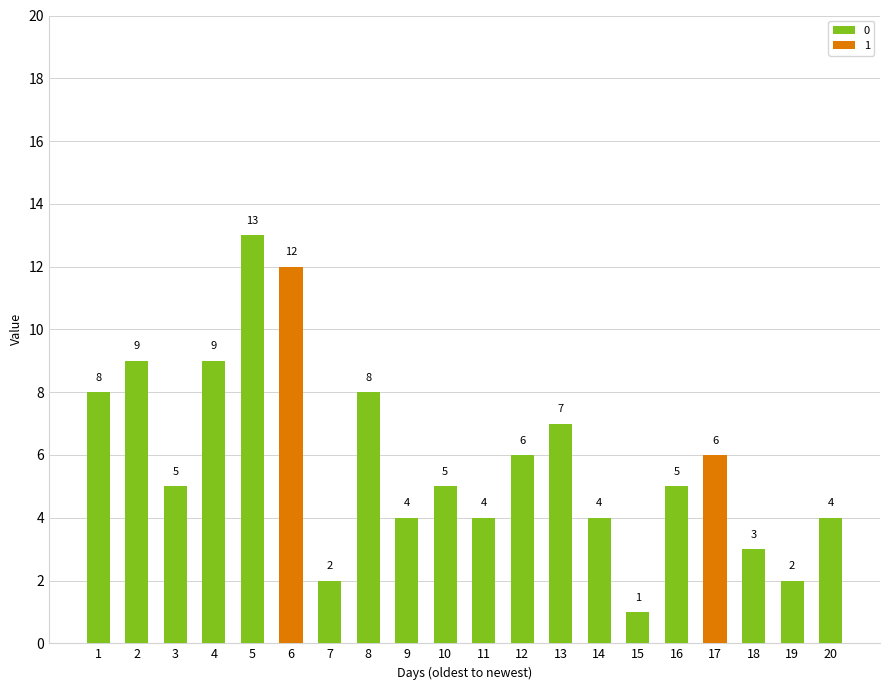

What is the sum of all values?

117